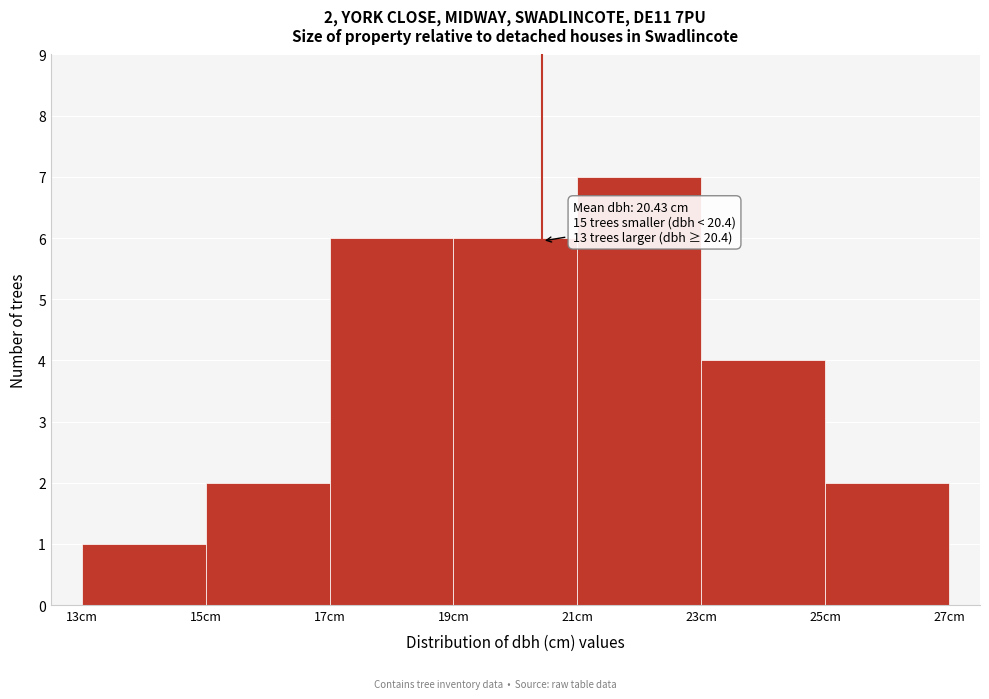

Over which range of the x-axis is the bar tallest?

21 to 23